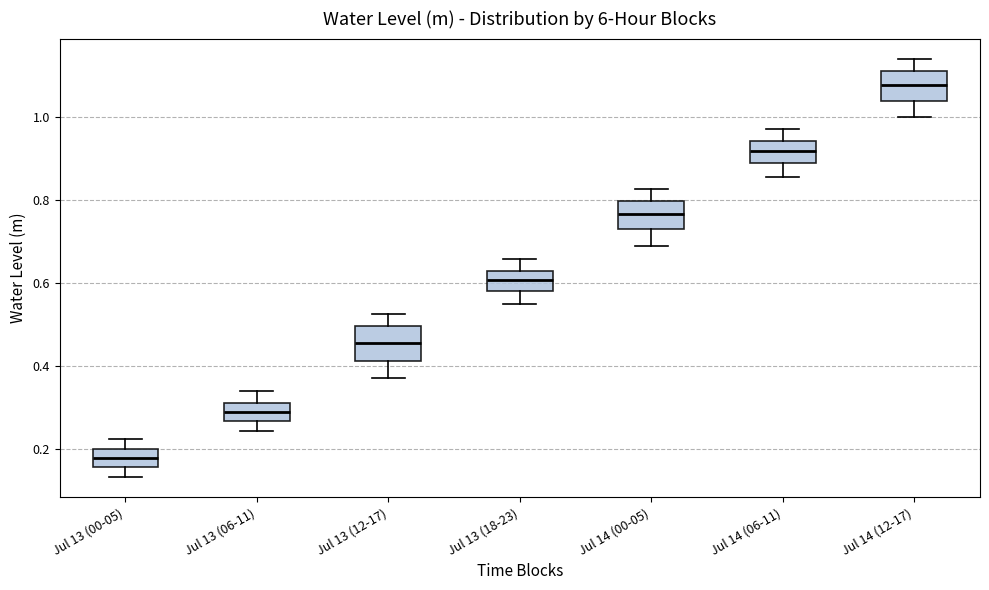

Which box's median line is the highest?

Jul 14 (12-17)